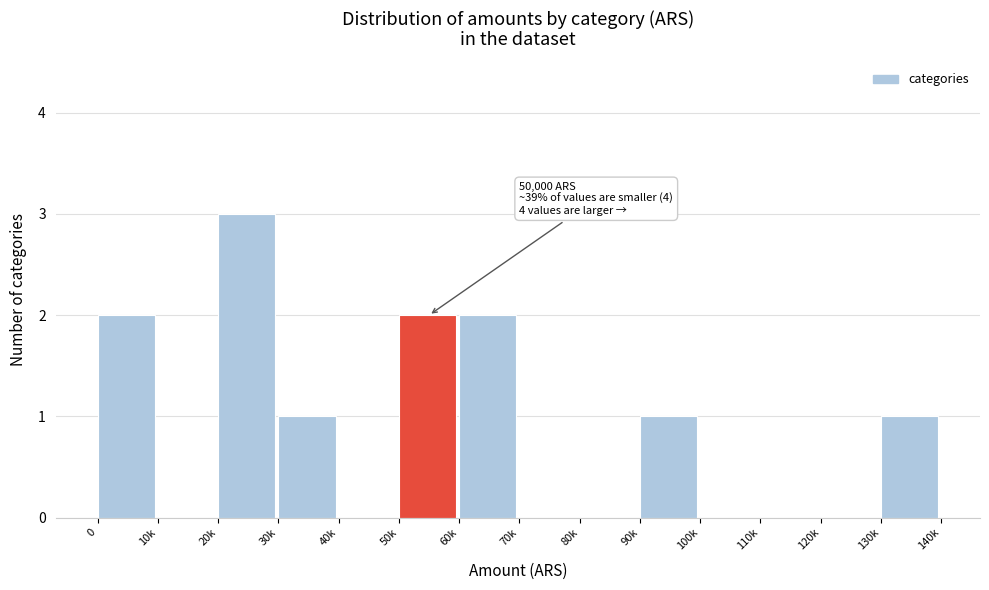

Reading left to right, transcribe all the data shown in this chart.

0=2	10k=0	20k=3	30k=1	40k=0	50k=2	60k=2	70k=0	80k=0	90k=1	100k=0	110k=0	120k=0	130k=1